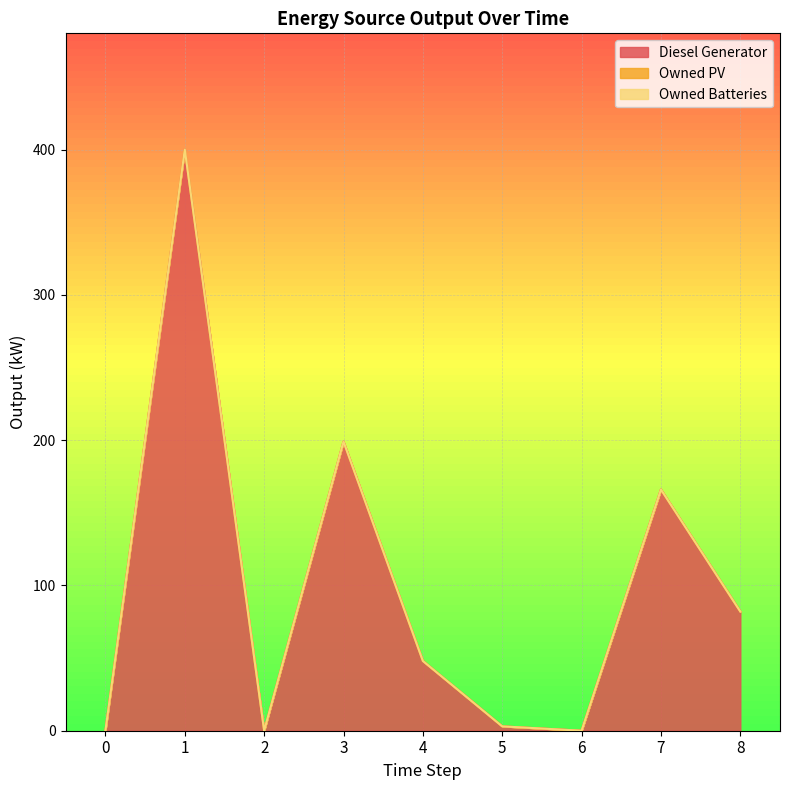

Which has a higher value, 4 or 7?

7